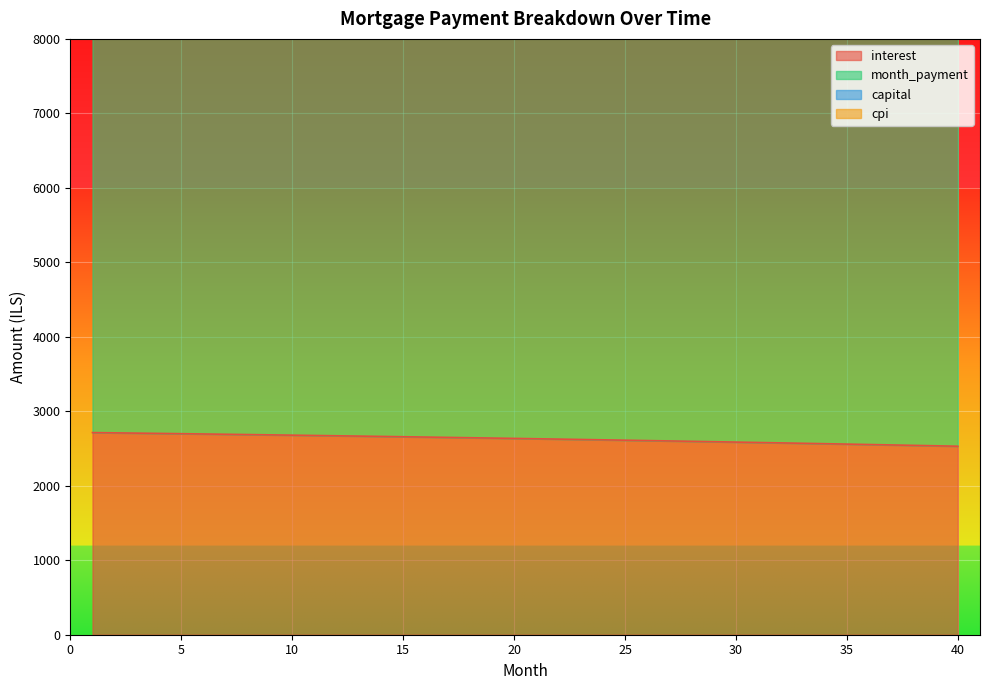

Which series changed the most between 1 and 8?

month_payment